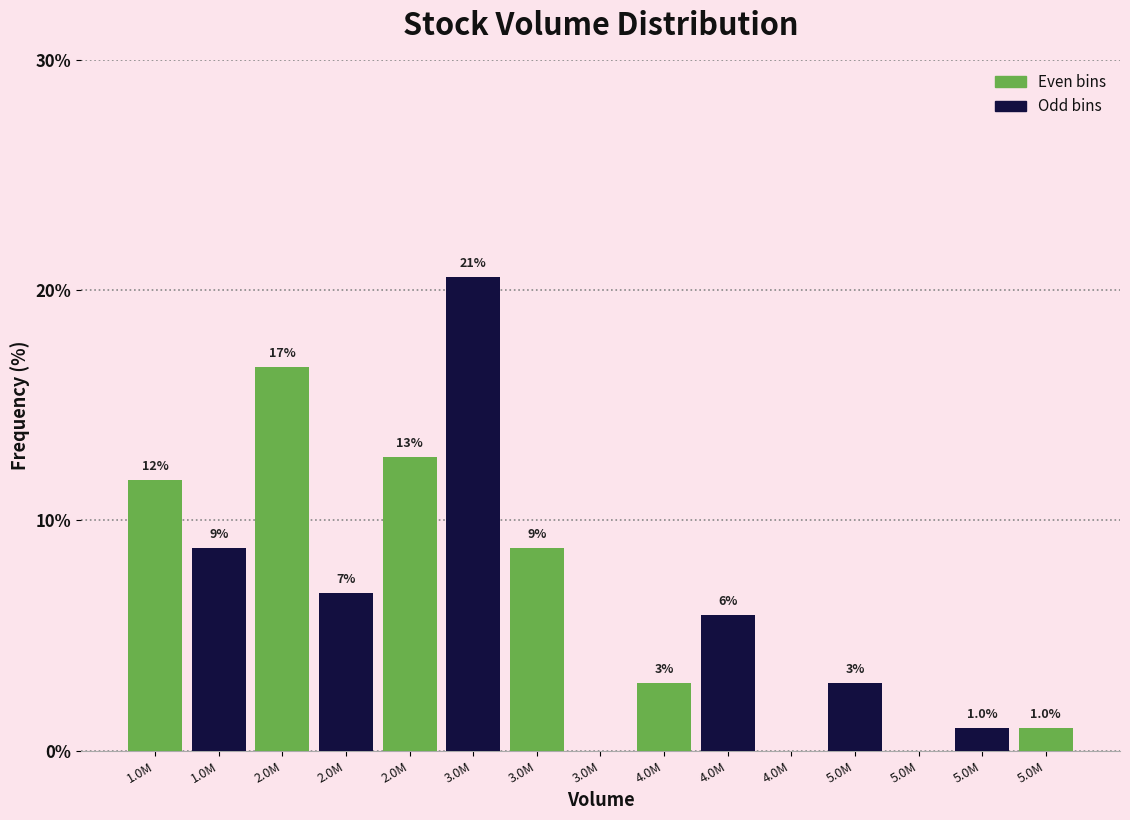

Are the bars horizontal?

No